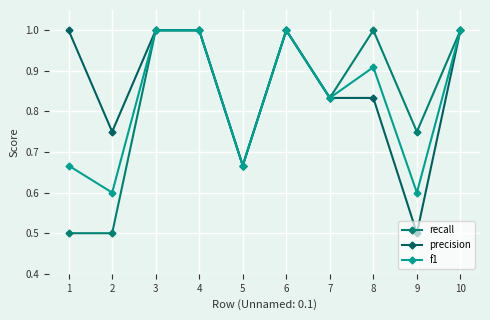

What is the sum of all precision values?

8.6